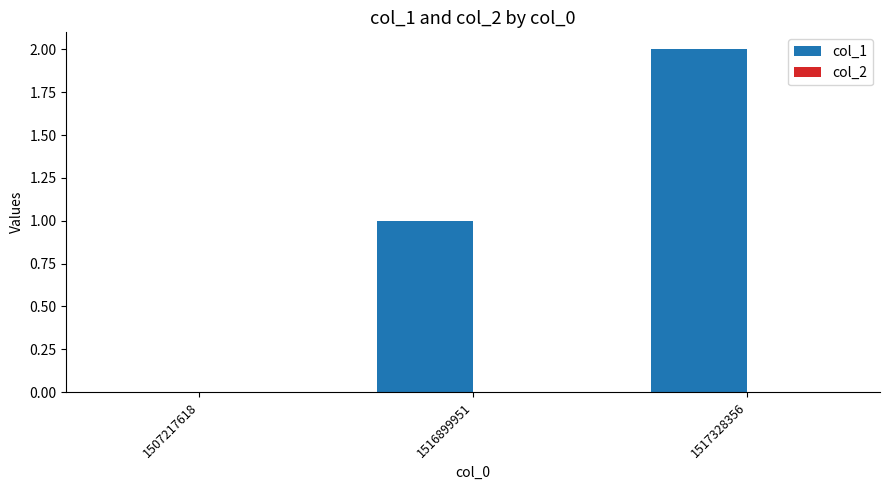

Are the bars horizontal?

No